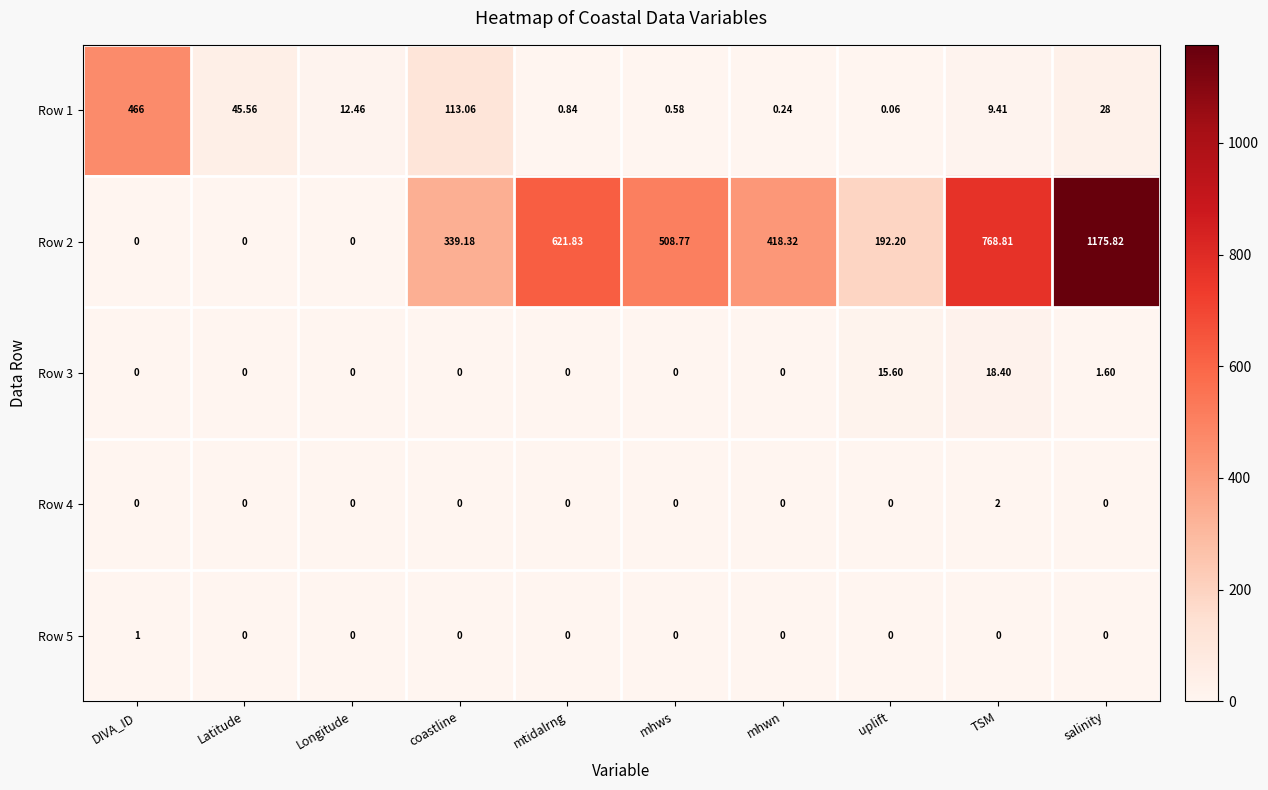

At which category is the sum across all series the highest?

salinity